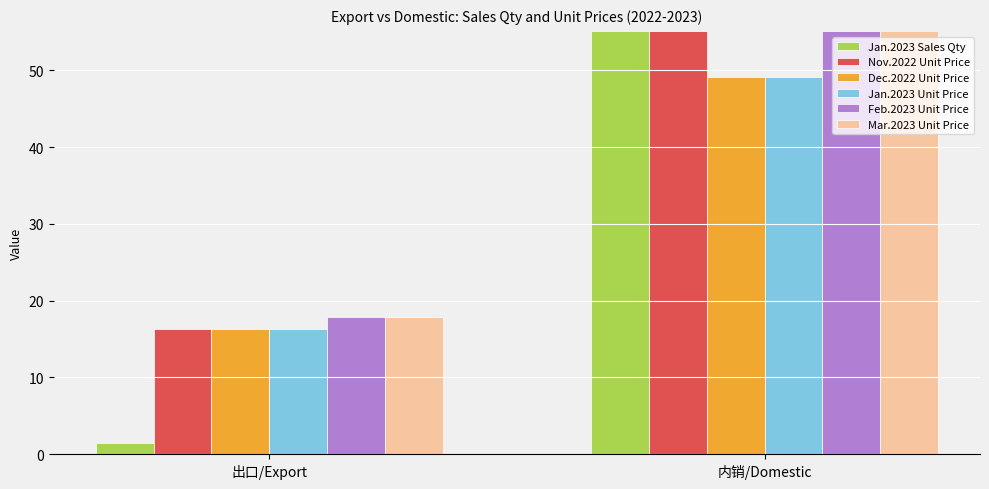

What are all the series names shown in the legend?

Jan.2023 Sales Qty, Nov.2022 Unit Price, Dec.2022 Unit Price, Jan.2023 Unit Price, Feb.2023 Unit Price, Mar.2023 Unit Price